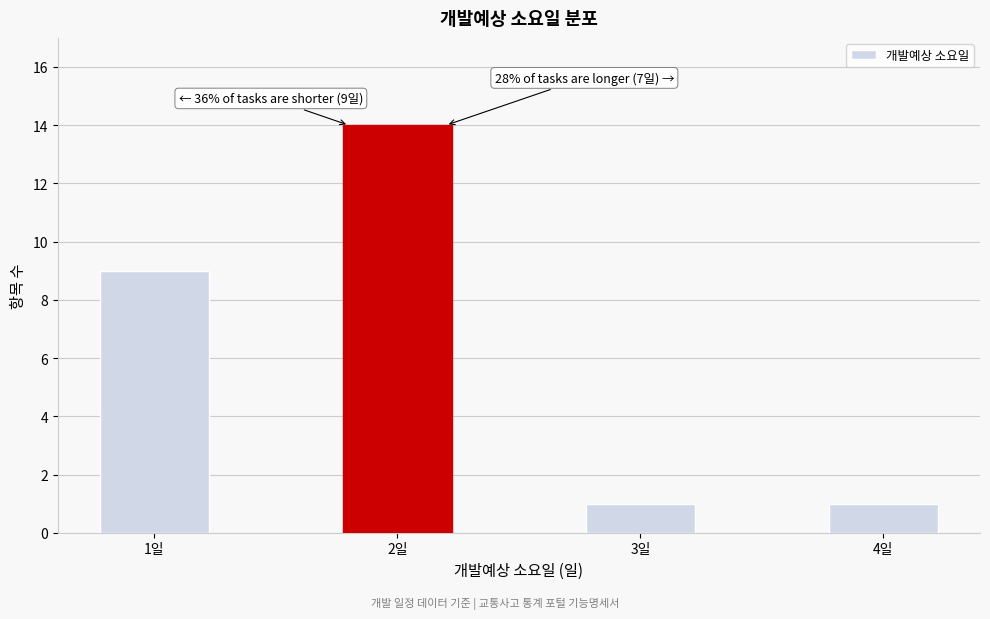

Reading left to right, extract all data points from this chart.

9	14	1	1